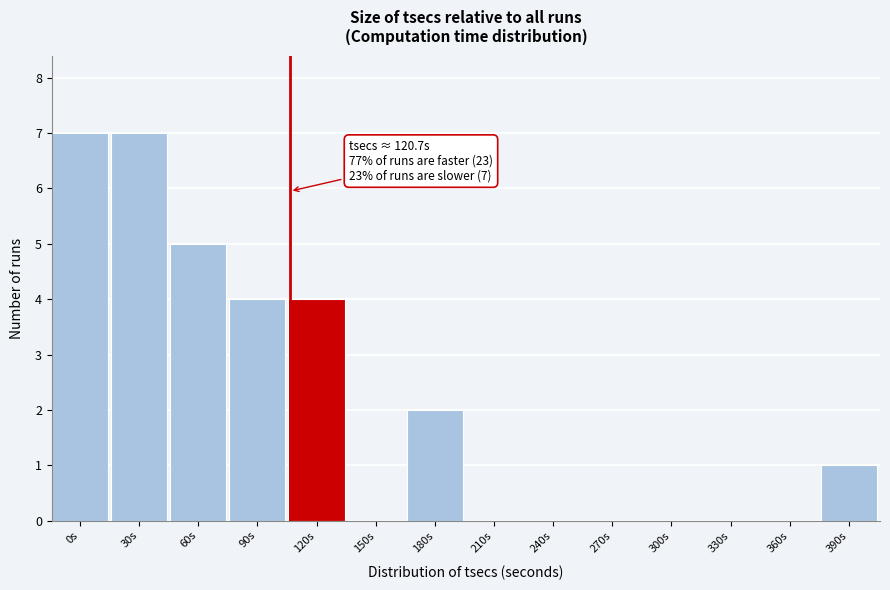

Reading left to right, list all the values displayed in this chart.

0s=7	30s=7	60s=5	90s=4	120s=4	150s=0	180s=2	210s=0	240s=0	270s=0	300s=0	330s=0	360s=0	390s=1